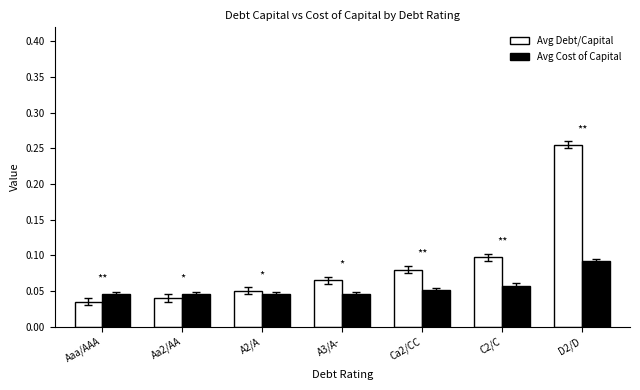

Between Aaa/AAA and D2/D, which series saw the biggest shift?

Avg Debt/Capital